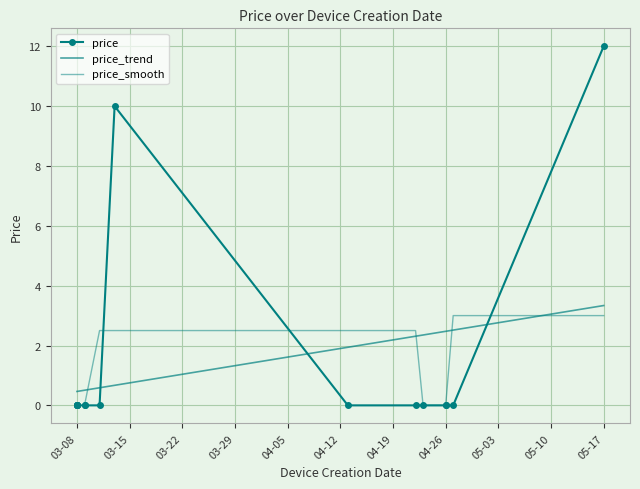

What is the total value across all series at 03-08?

0.5